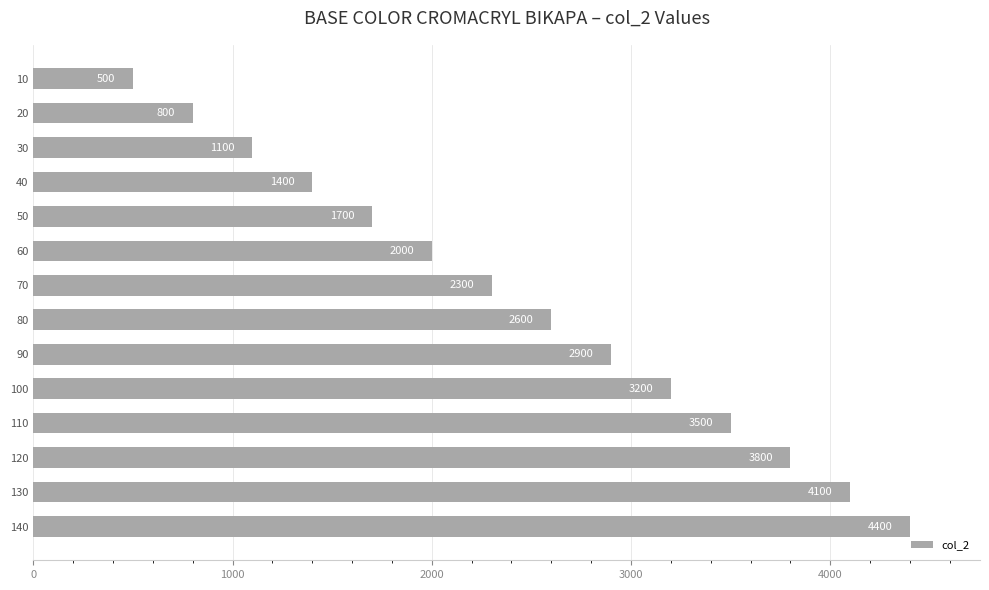

List the labels in order of value, largest first.

140, 130, 120, 110, 100, 90, 80, 70, 60, 50, 40, 30, 20, 10